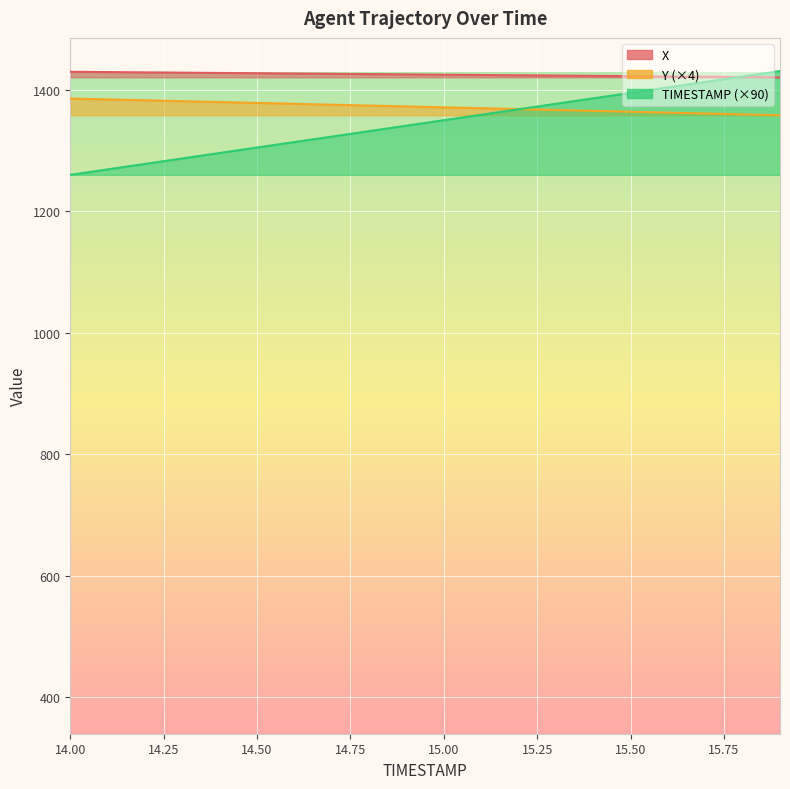

Reading right to left, transcribe all the data shown in this chart.

X: 15.9=1420.7	15.8=1421.1	15.7=1421.6	15.6=1422.1	15.5=1422.6	15.4=1423.0	15.3=1423.5	15.2=1424.0	15.1=1424.5	15.0=1425.0	14.9=1425.5	14.8=1425.9	14.7=1426.4	14.6=1426.9	14.5=1427.4	14.4=1427.8	14.3=1428.3	14.2=1428.8	14.1=1429.3	14.0=1429.8
Y: 15.9=1358.1	15.8=1359.6	15.7=1361.0	15.6=1362.5	15.5=1363.9	15.4=1365.4	15.3=1366.8	15.2=1368.3	15.1=1369.7	15.0=1371.2	14.9=1372.6	14.8=1374.1	14.7=1375.6	14.6=1377.0	14.5=1378.5	14.4=1379.9	14.3=1381.4	14.2=1382.8	14.1=1384.3	14.0=1385.7
TIMESTAMP: 15.9=1431.0	15.8=1422.0	15.7=1413.0	15.6=1404.0	15.5=1395.0	15.4=1386.0	15.3=1377.0	15.2=1368.0	15.1=1359.0	15.0=1350.0	14.9=1341.0	14.8=1332.0	14.7=1323.0	14.6=1314.0	14.5=1305.0	14.4=1296.0	14.3=1287.0	14.2=1278.0	14.1=1269.0	14.0=1260.0